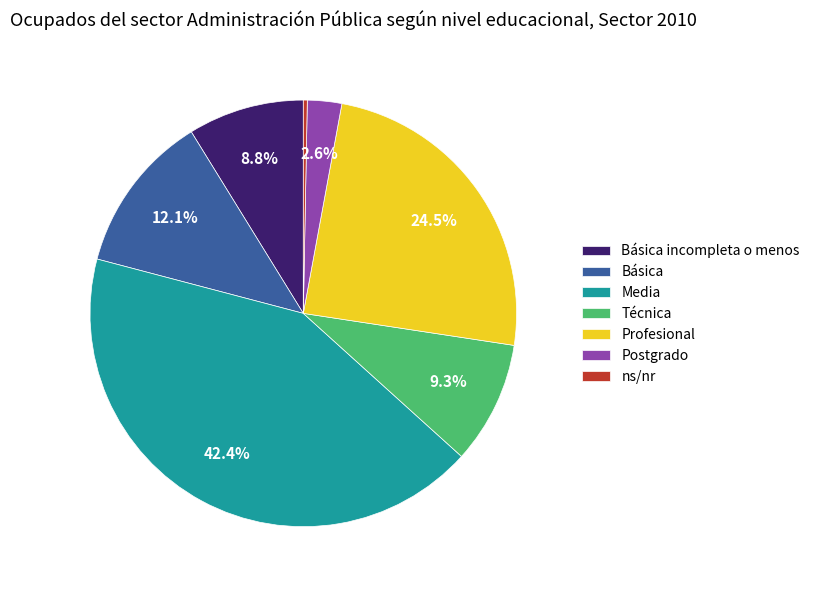

To the nearest percent, what portion does Básica incompleta o menos represent?

9%